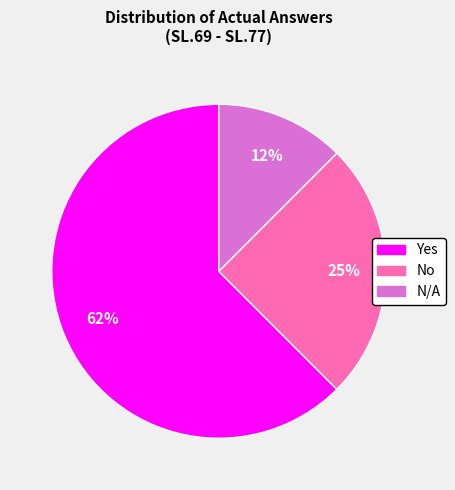

True or false: No accounts for 39% of the total.

False